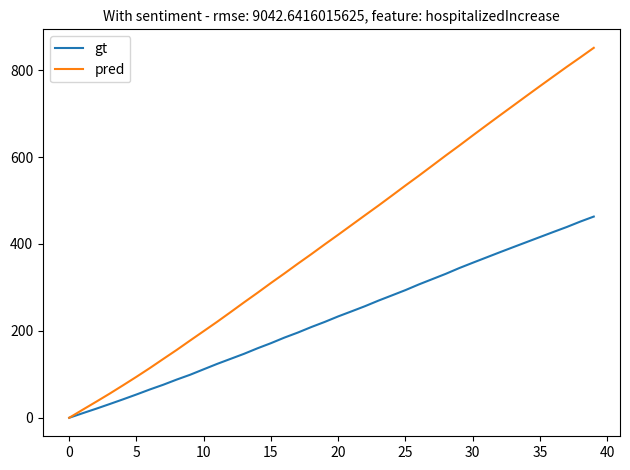

Which series has the widest spread of values?

pred